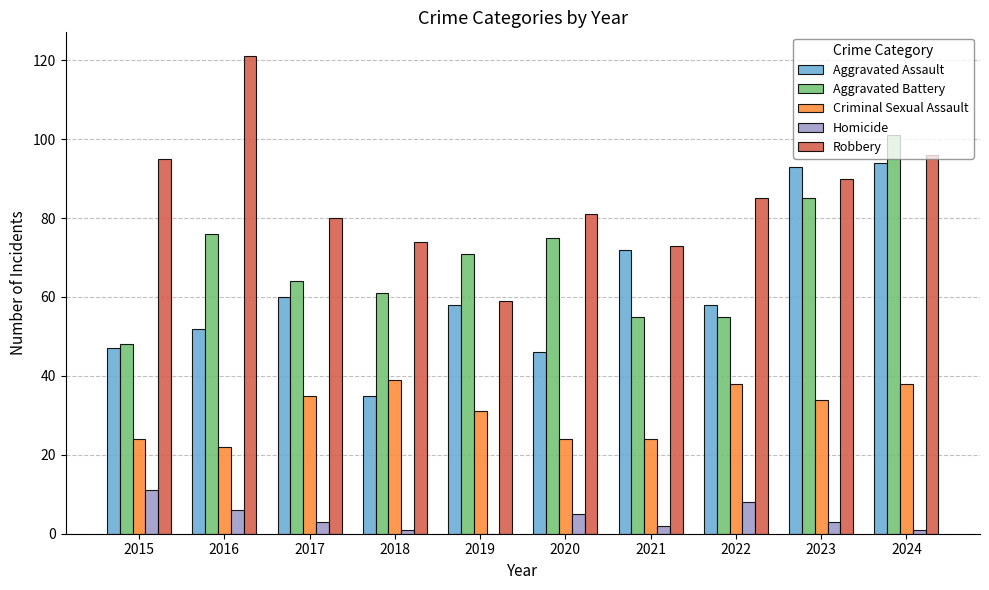

What is the total value across all series at 2015?

225